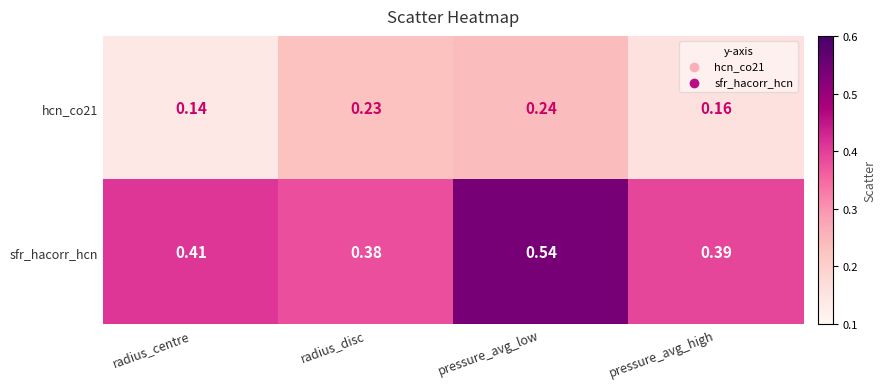

How many distinct data groups are displayed?

2